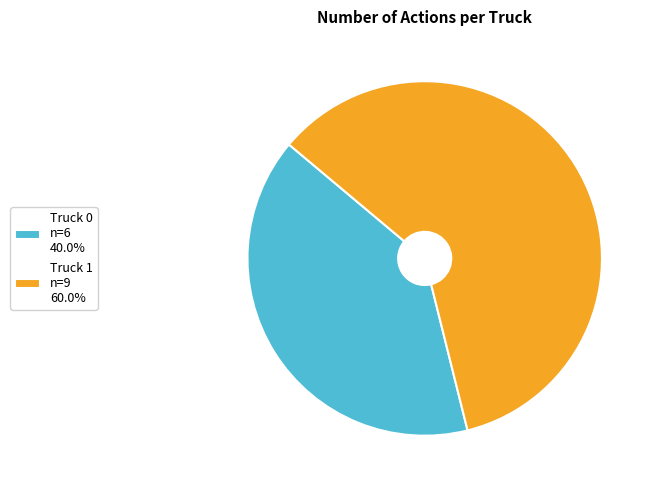

Do Truck 0 n=6 40.0% and Truck 1 n=9 60.0% together represent more than half of the pie?

Yes